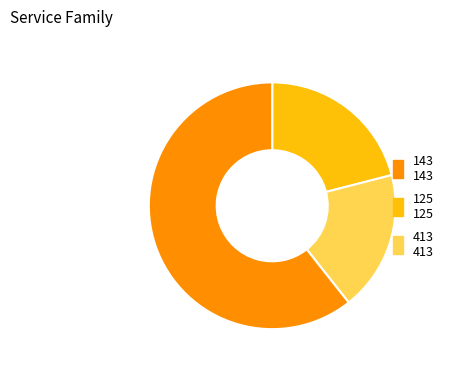

Rank the categories by value from highest to lowest.

413, 143, 125